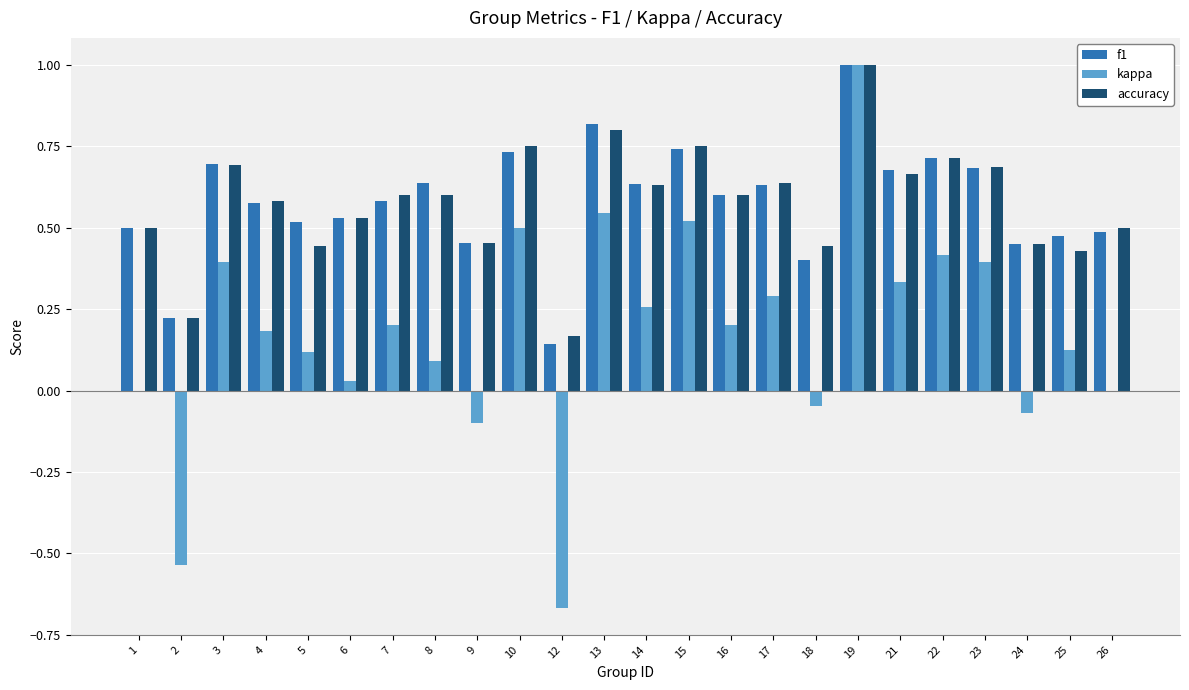

The accuracy series shows 0.3 at 12. True or false?

False